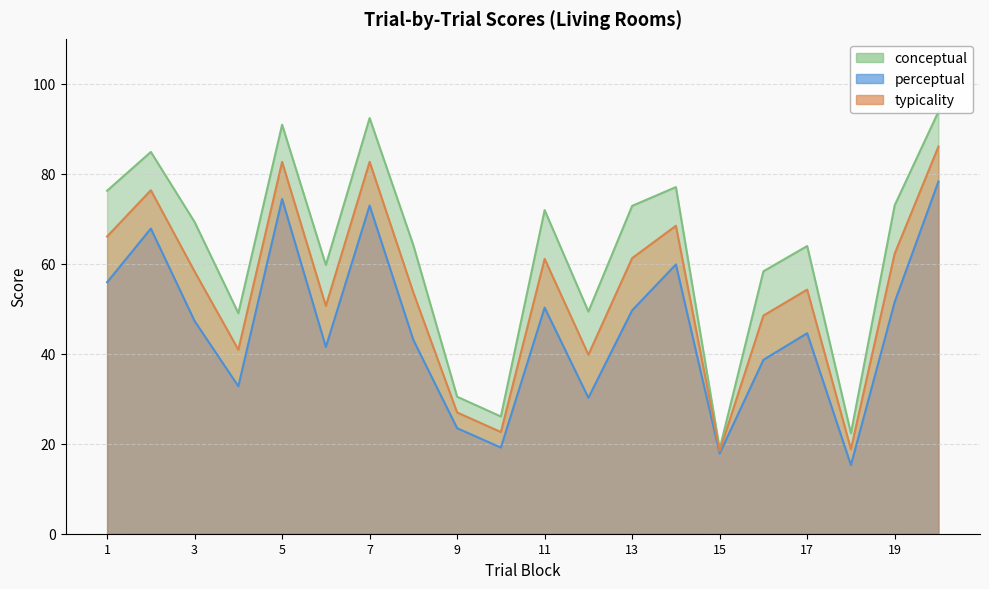

What is the average value of the conceptual series?

62.2